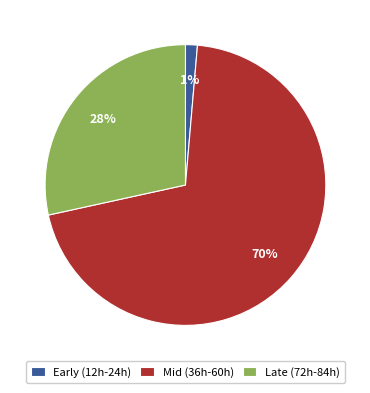

Is it true that Mid (36h-60h) is 82% of the pie?

False